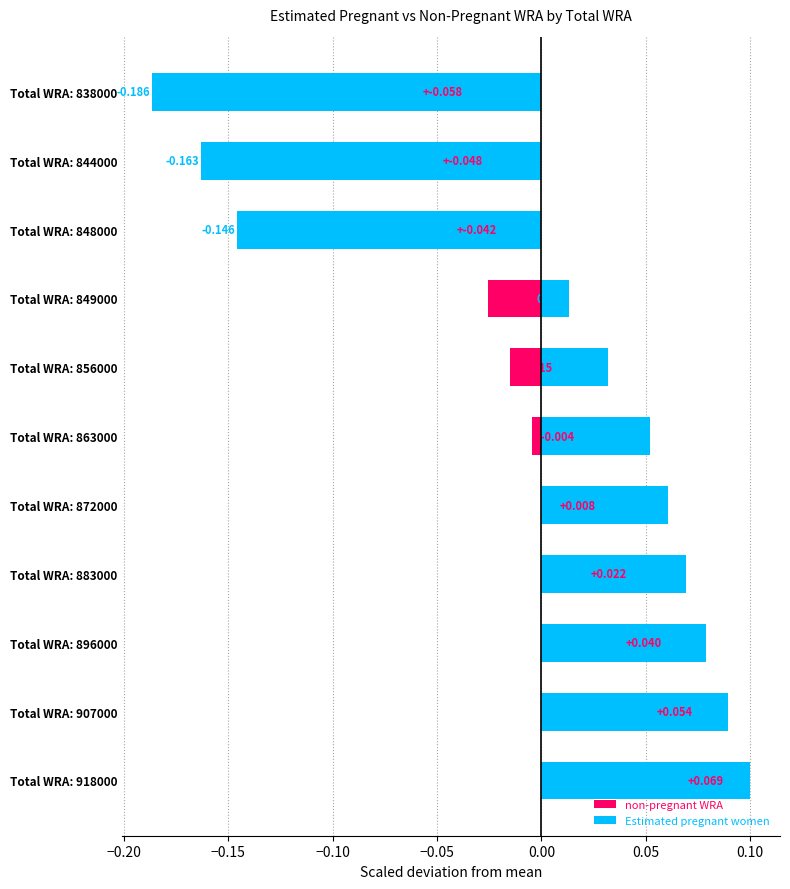

What are all the series names shown in the legend?

non-pregnant WRA, Estimated pregnant women